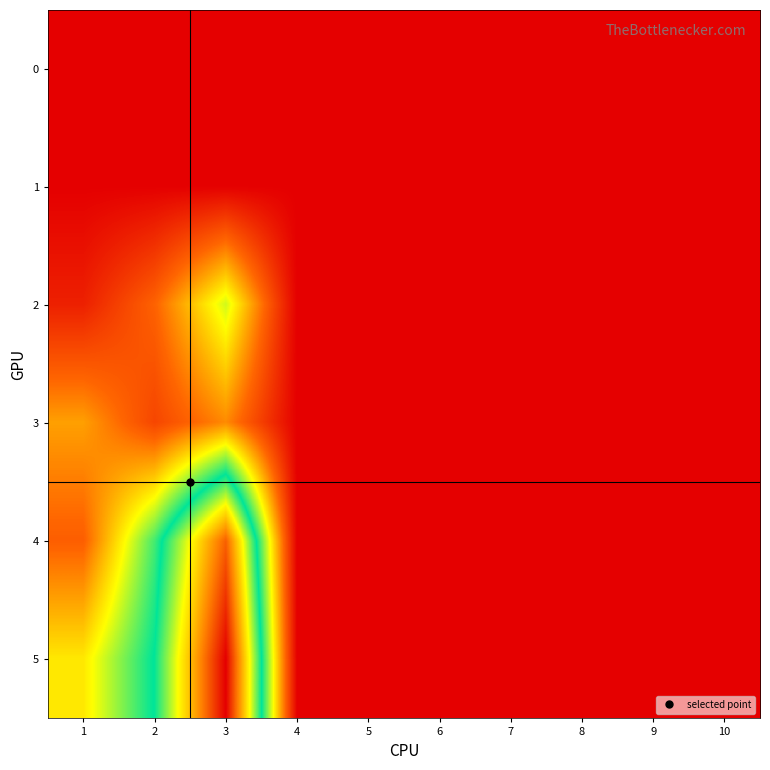

Reading left to right, list all the values displayed in this chart.

0: 1=0.0	2=0.0	3=0.0	4=0.0	5=0.0	6=0.0	7=0.0	8=0.0	9=0.0	10=0.0
1: 1=0.0	2=0.0	3=0.0	4=0.0	5=0.0	6=0.0	7=0.0	8=0.0	9=0.0	10=0.0
2: 1=1.8	2=5.2	3=11.9	4=0.0	5=0.0	6=0.0	7=0.0	8=0.0	9=0.0	10=0.0
3: 1=7.5	2=3.8	3=6.8	4=0.0	5=0.0	6=0.0	7=0.0	8=0.0	9=0.0	10=0.0
4: 1=5.0	2=14.9	3=28.4	4=0.0	5=0.0	6=0.0	7=0.0	8=0.0	9=0.0	10=0.0
5: 1=10.1	2=16.4	3=32.6	4=0.0	5=0.0	6=0.0	7=0.0	8=0.0	9=0.0	10=0.0